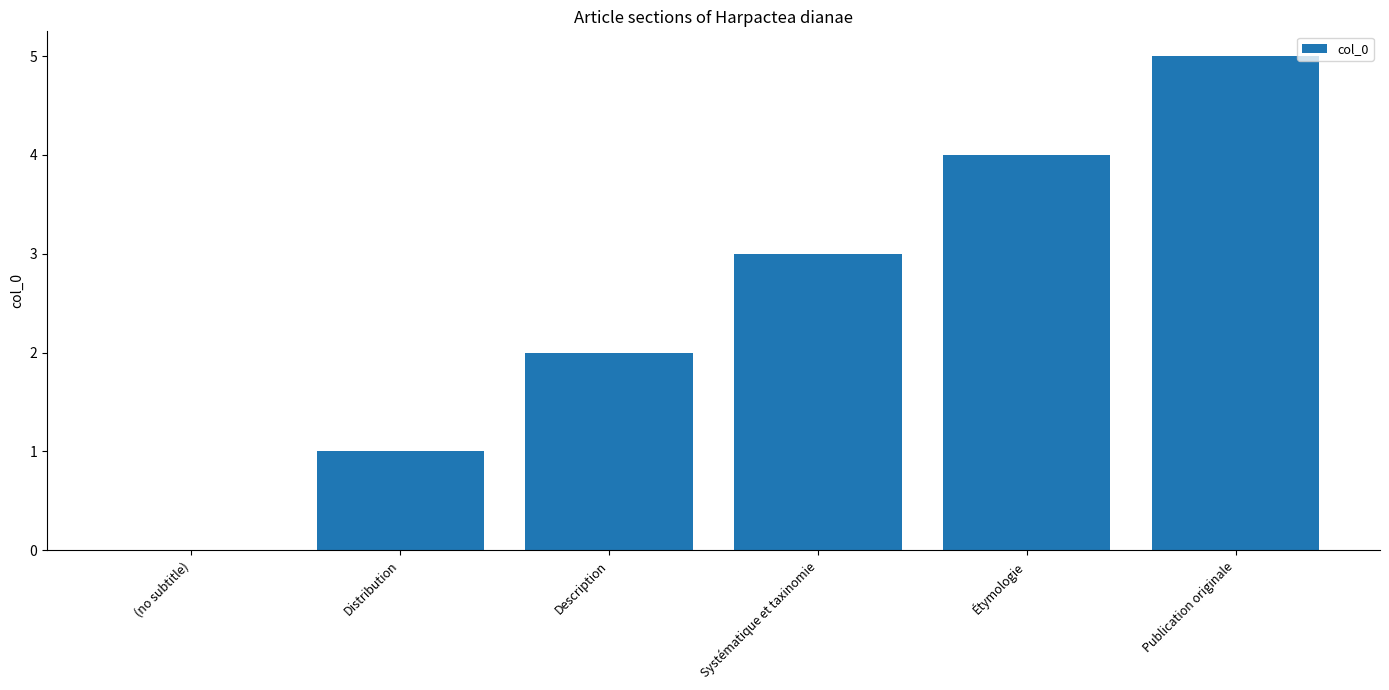

Reading right to left, extract all data points from this chart.

5	4	3	2	1	0